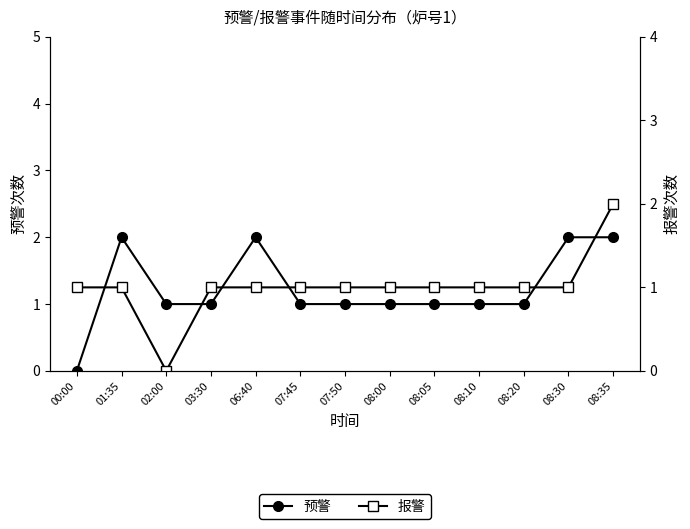

The value of 预警 at 08:20 is 1. True or false?

True